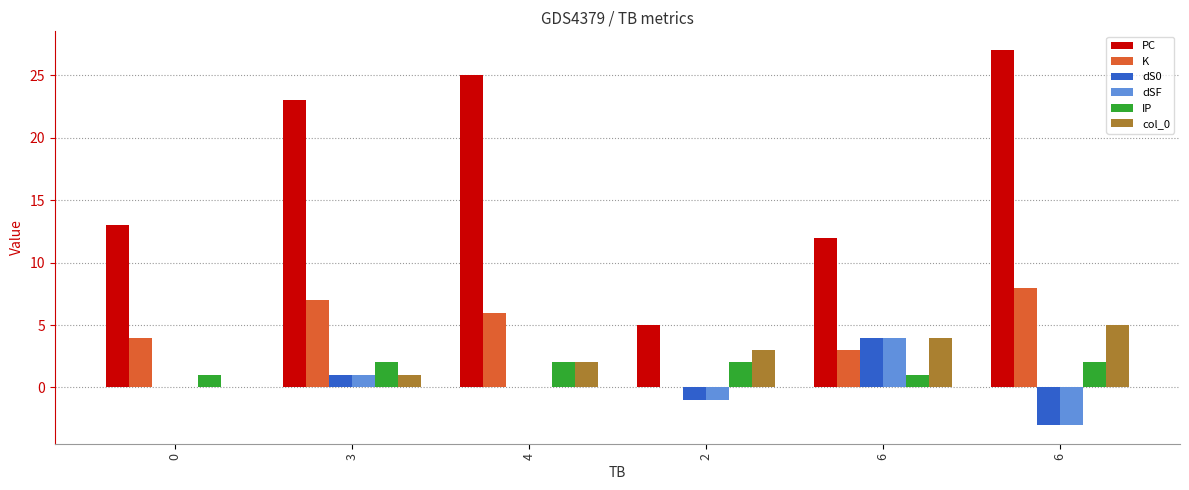

Are the bars horizontal?

No